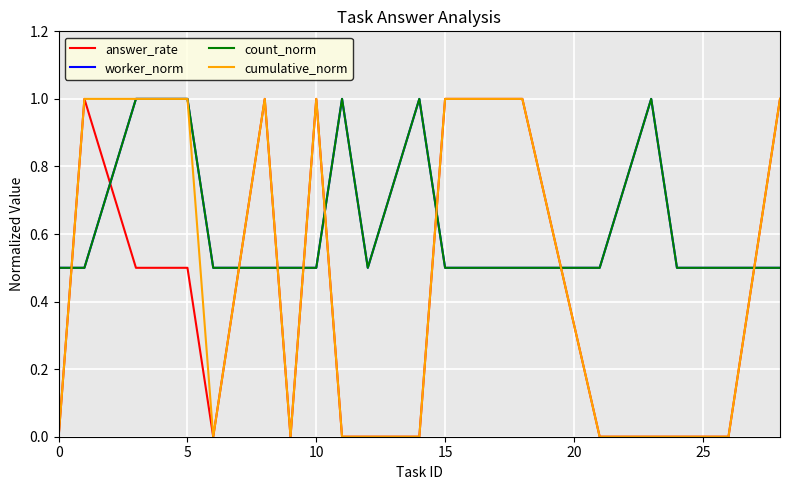

Is this an area chart (filled region under the line)?

No